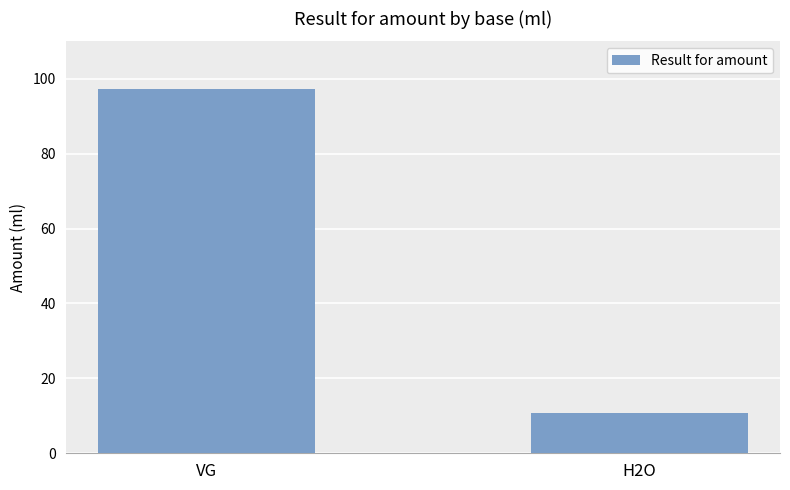

What is the sum of all values?

108.0